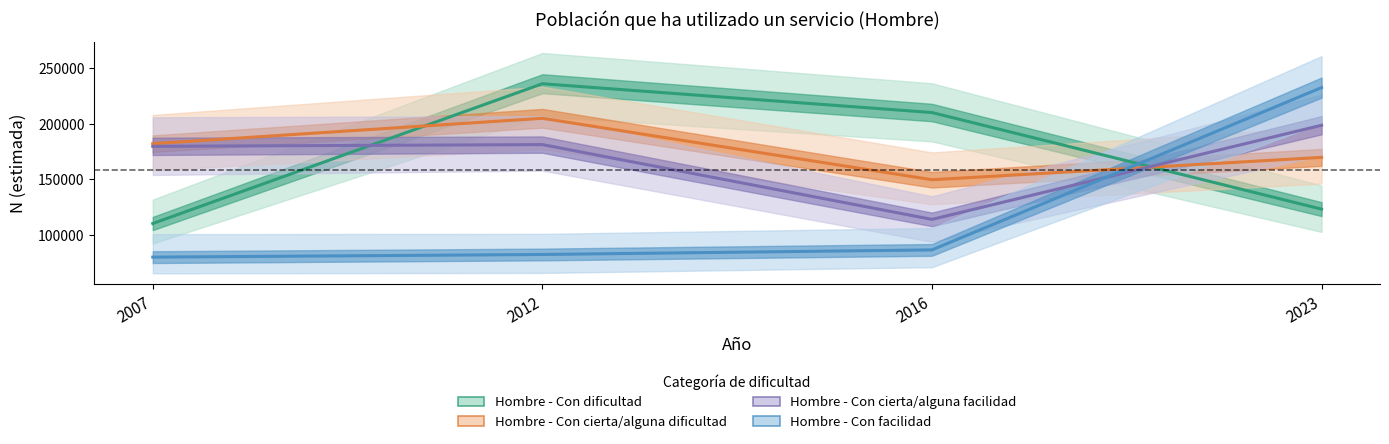

What are all the series names shown in the legend?

Hombre - Con dificultad, Hombre - Con cierta/alguna dificultad, Hombre - Con cierta/alguna facilidad, Hombre - Con facilidad